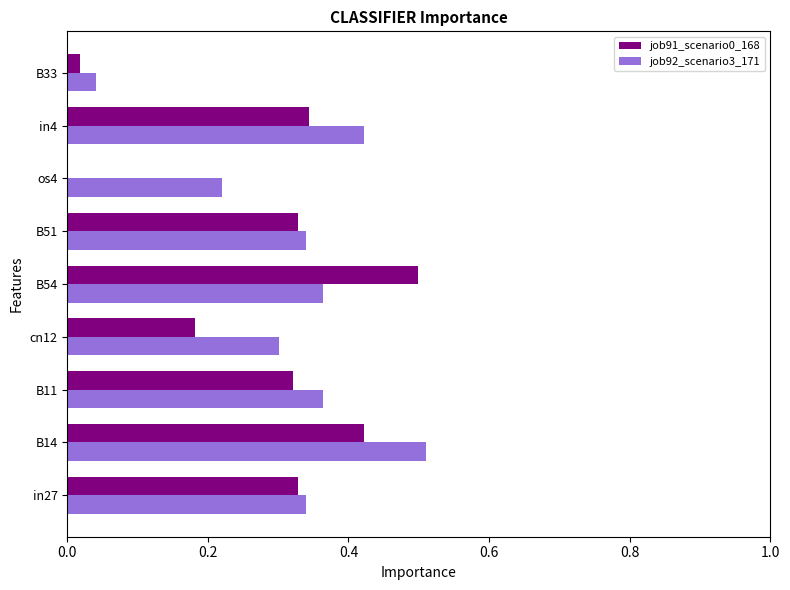

What is the sum of all job92_scenario3_171 values?

2.9